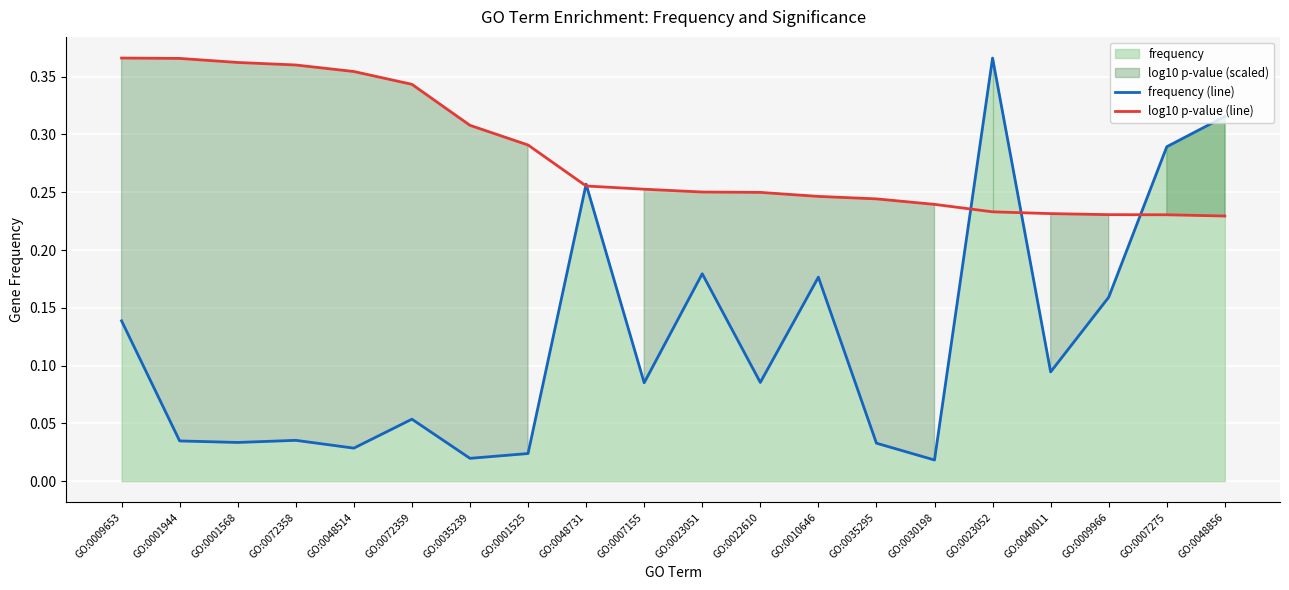

At which label does log10 p-value (line) reach its peak?

GO:0009653